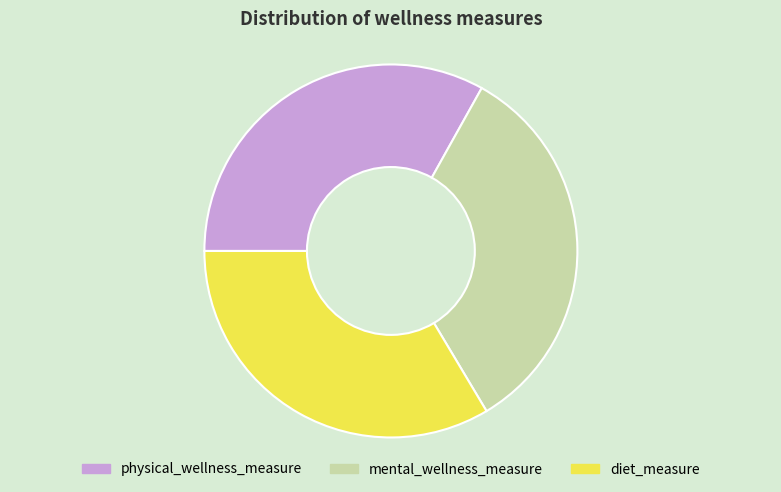

What is the ratio of the value at diet_measure to the value at physical_wellness_measure?

1.0